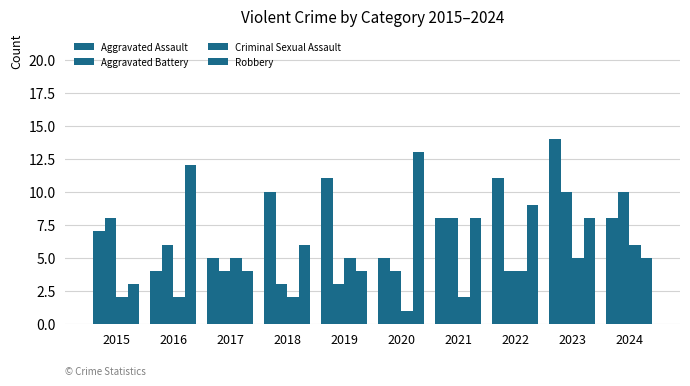

What is the difference between the second highest and minimum values in the Aggravated Battery series?

7